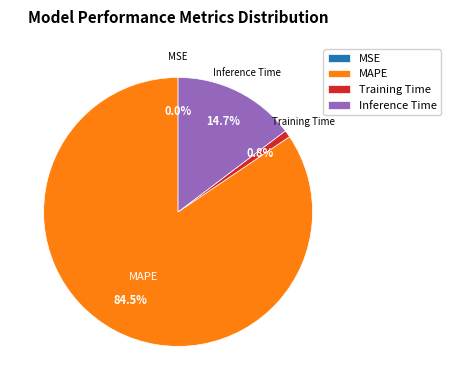

To the nearest percent, what is the average slice percentage?

25%